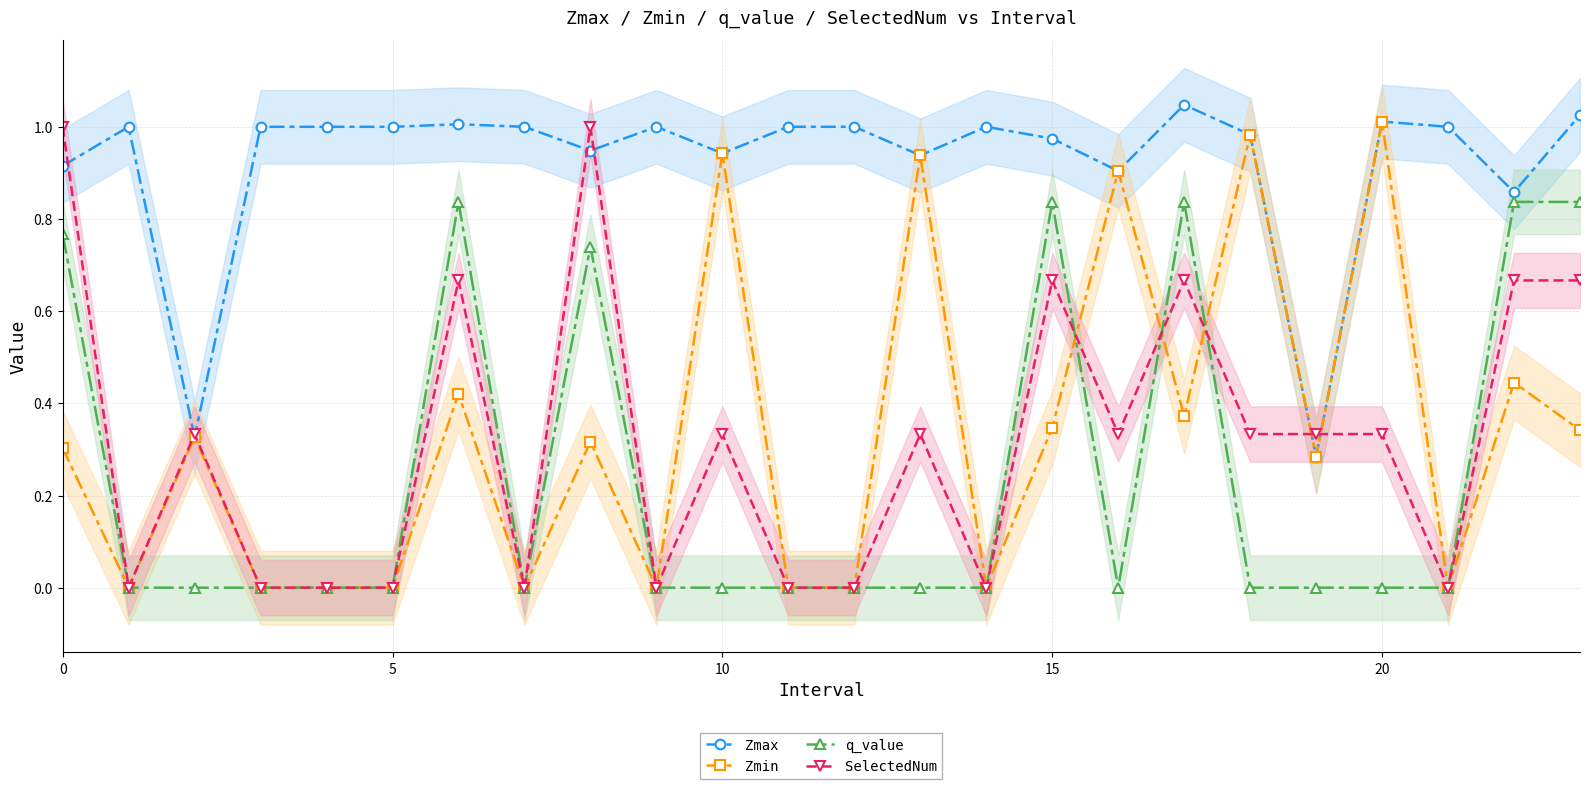

What is the average value of the SelectedNum series?

0.3